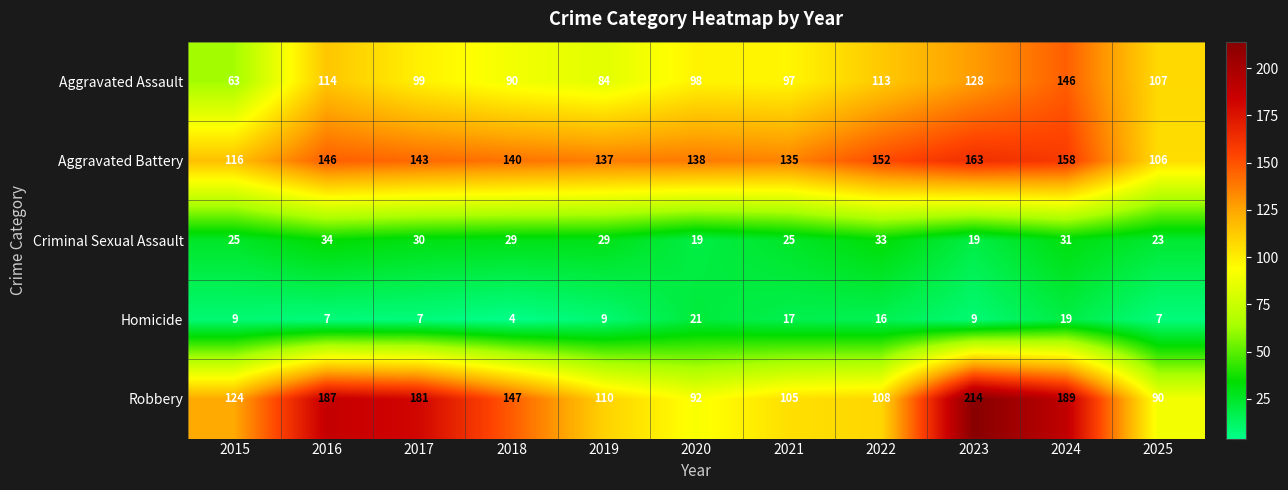

What is the spread (max minus min) of values at 2024?

170